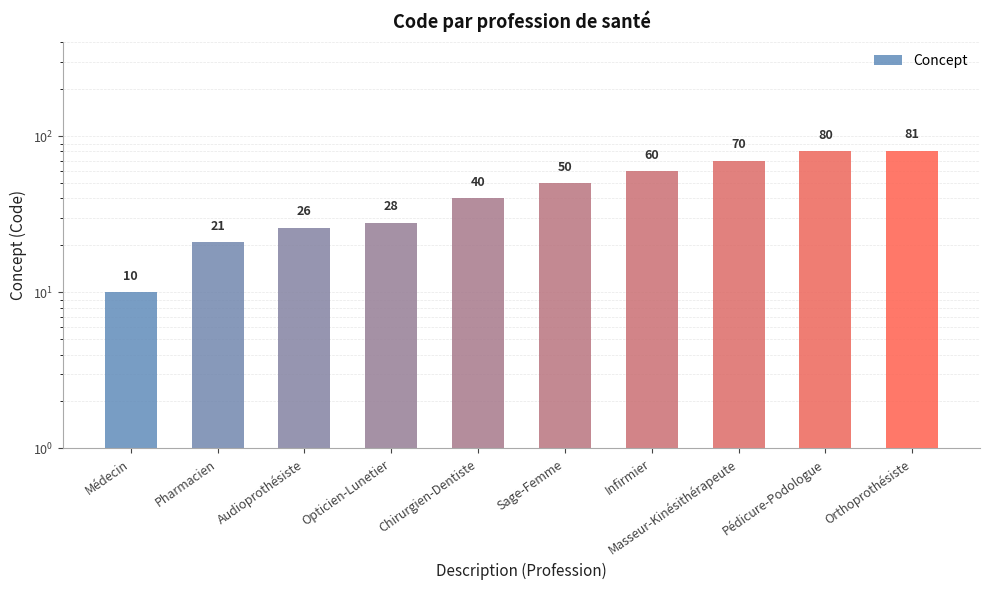

Reading right to left, what are all the values shown in this chart?

Orthoprothésiste=81	Pédicure-Podologue=80	Masseur-Kinésithérapeute=70	Infirmier=60	Sage-Femme=50	Chirurgien-Dentiste=40	Opticien-Lunetier=28	Audioprothésiste=26	Pharmacien=21	Médecin=10